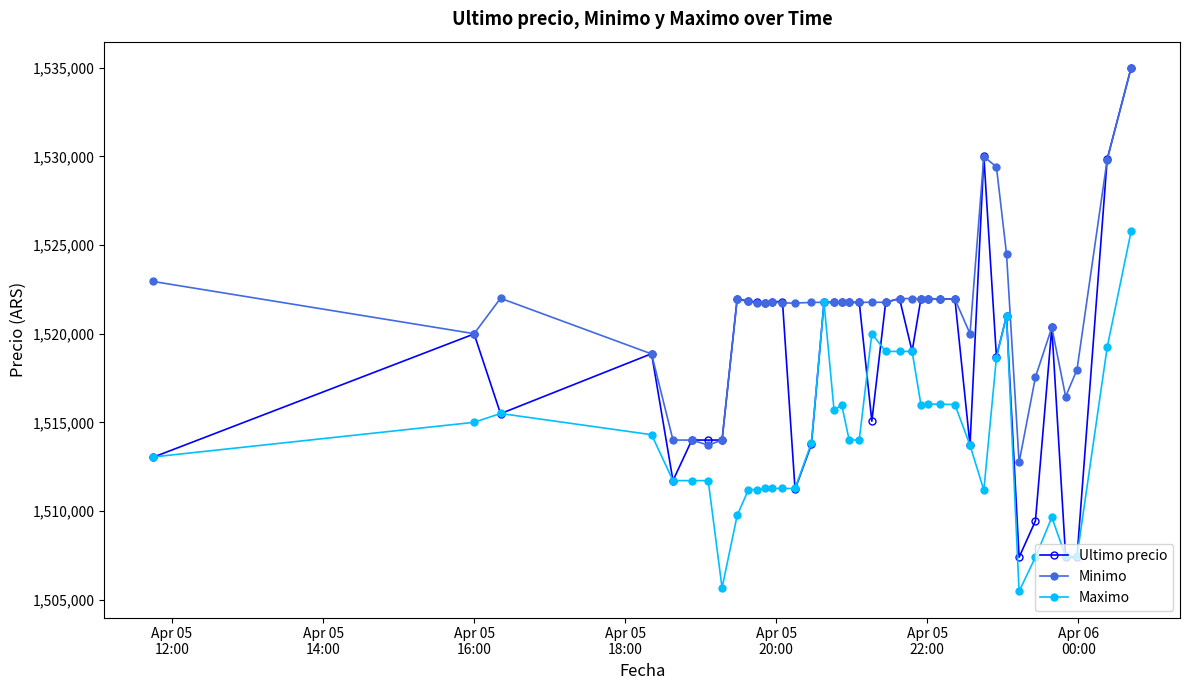

What is the maximum value for Minimo?

1534992.0